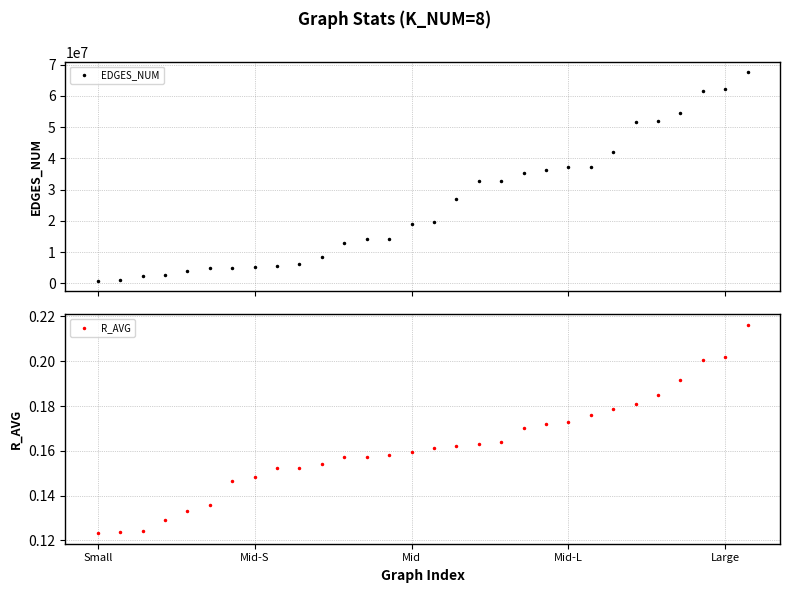

What is the maximum value for EDGES_NUM?

67632273